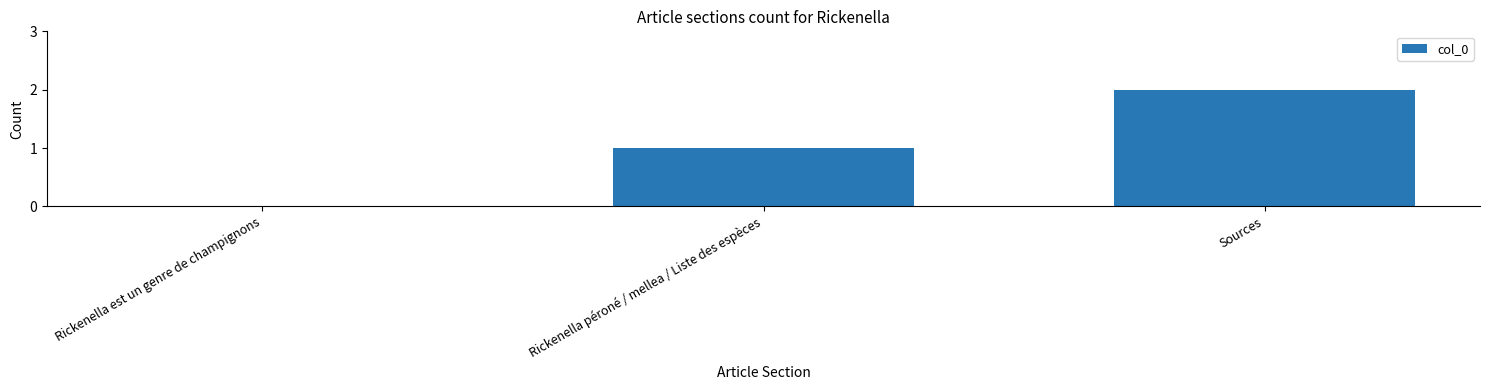

What is the sum of all values?

3